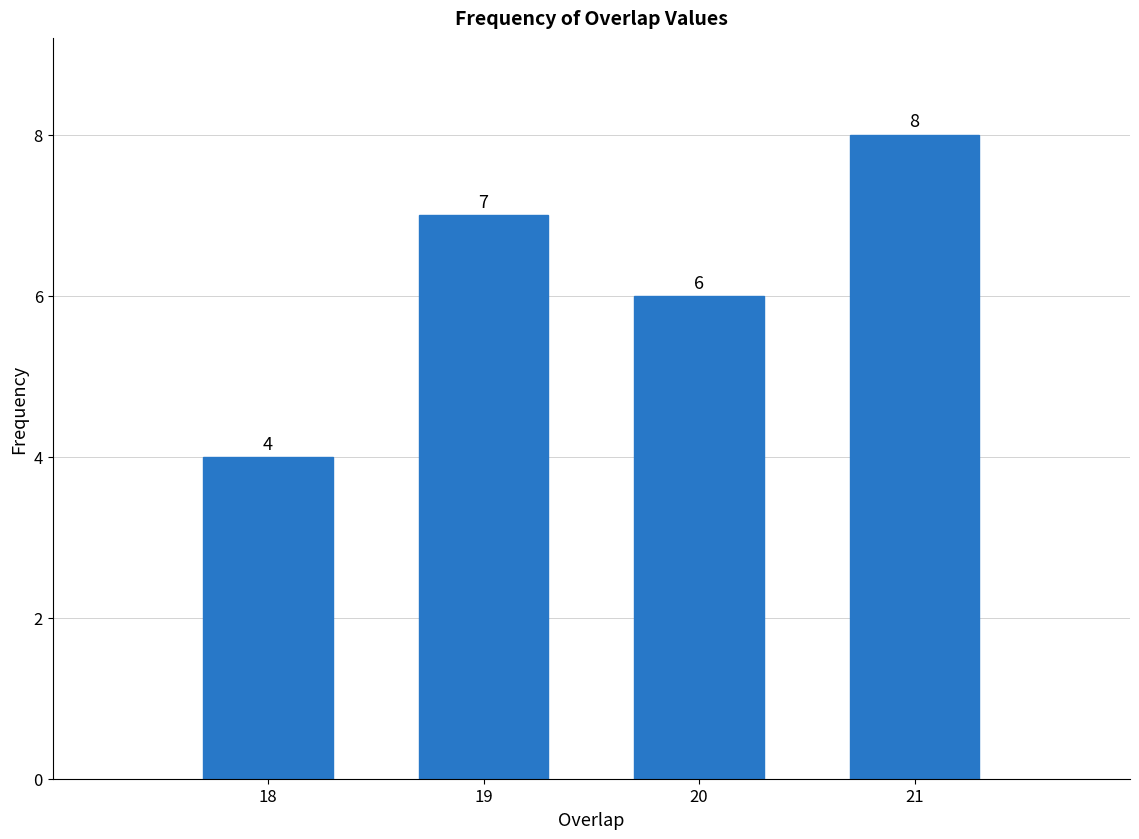

Reading left to right, list all the values displayed in this chart.

4	7	6	8